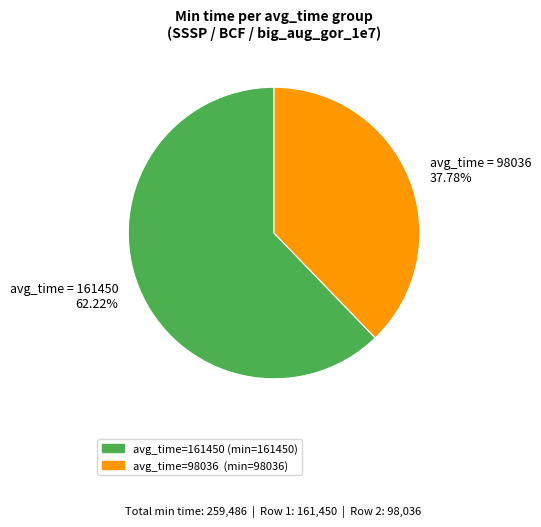

How many segments does this pie chart have?

2